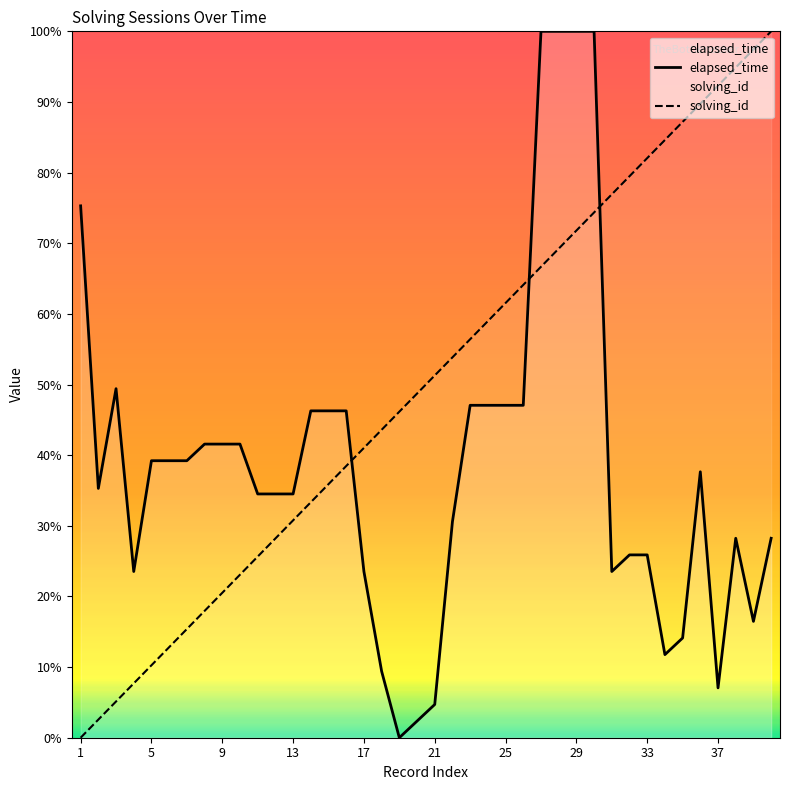

At 33, list the series in order from largest to smallest.

solving_id, elapsed_time